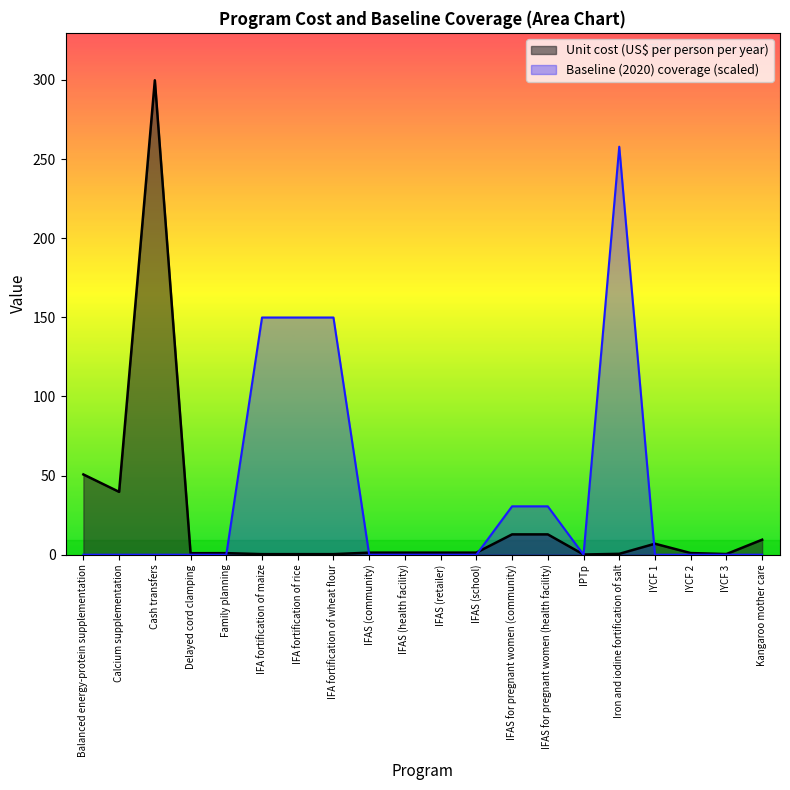

What is the sum of all Baseline (2020) coverage values?

768.6